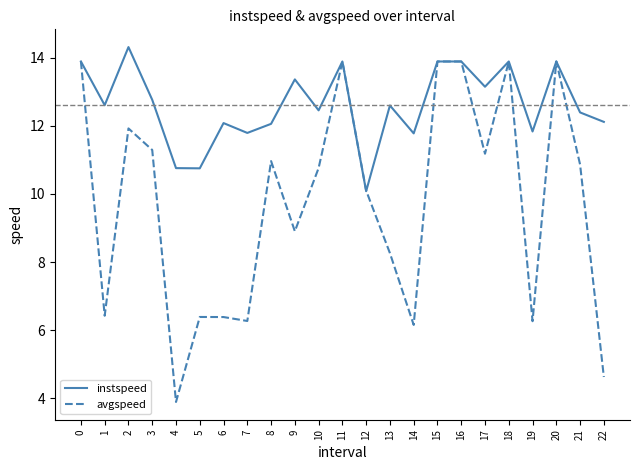

What is the difference between the avgspeed values at 15 and 12?

3.8